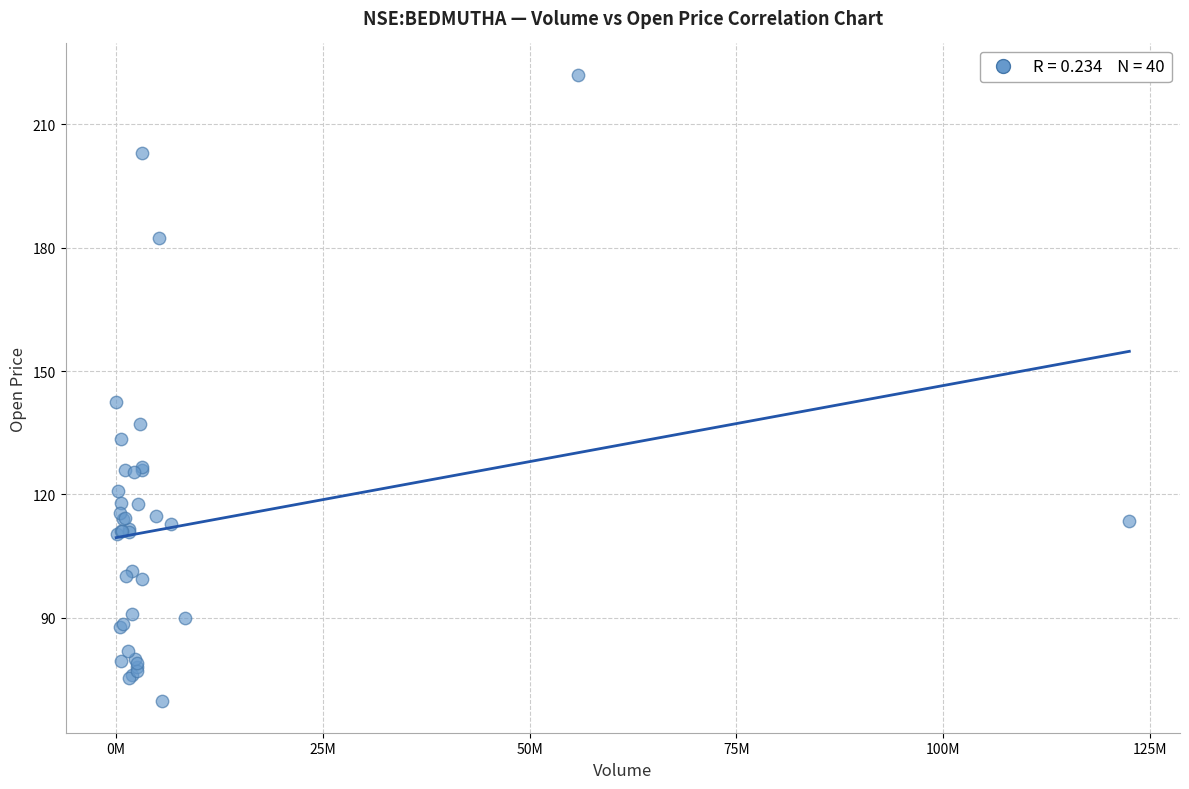

What Y value in the scatter plot is closest to 145?

142.5